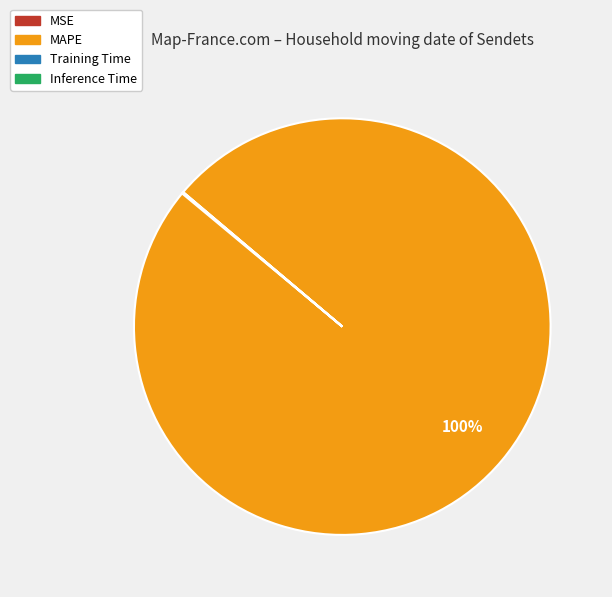

To the nearest percent, what is the difference between the largest and smallest slice percentages?

100%